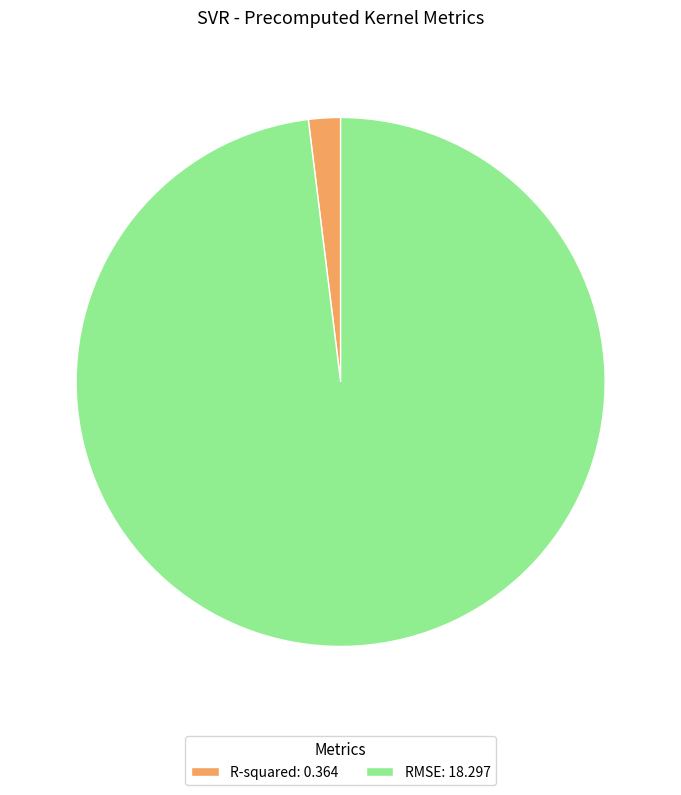

Which has a higher value, R-squared or RMSE?

RMSE